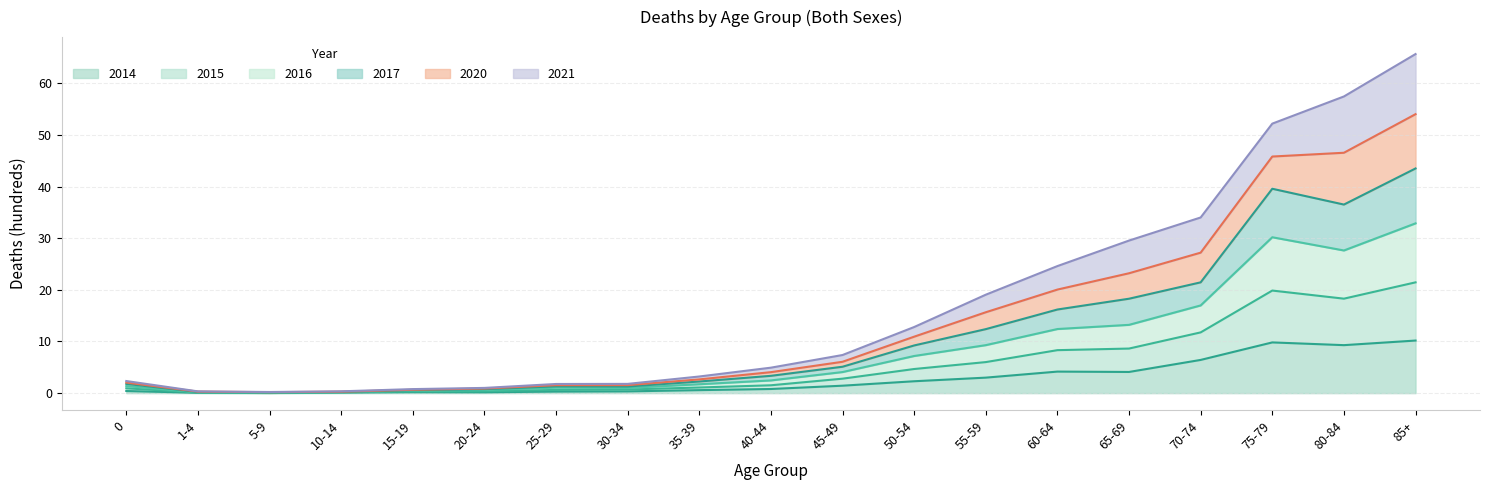

True or false: 2014 has a value of 0.1 at 1-4.

True